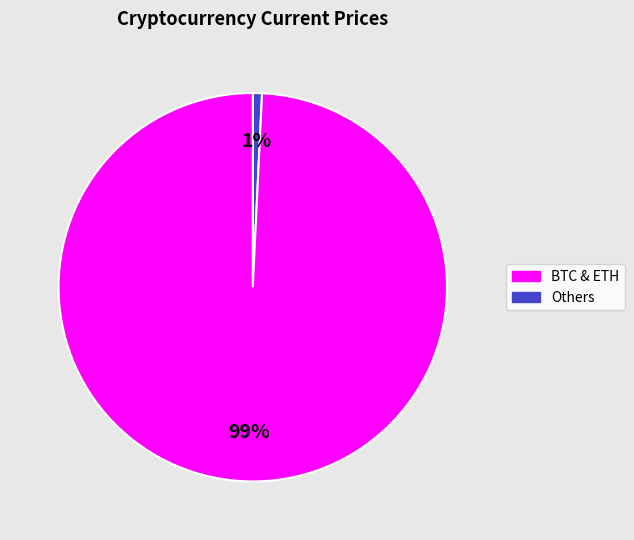

How many segments does this pie chart have?

2